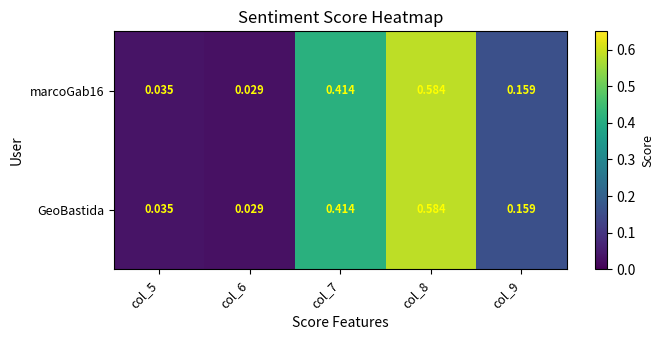

How many series are shown in this chart?

2